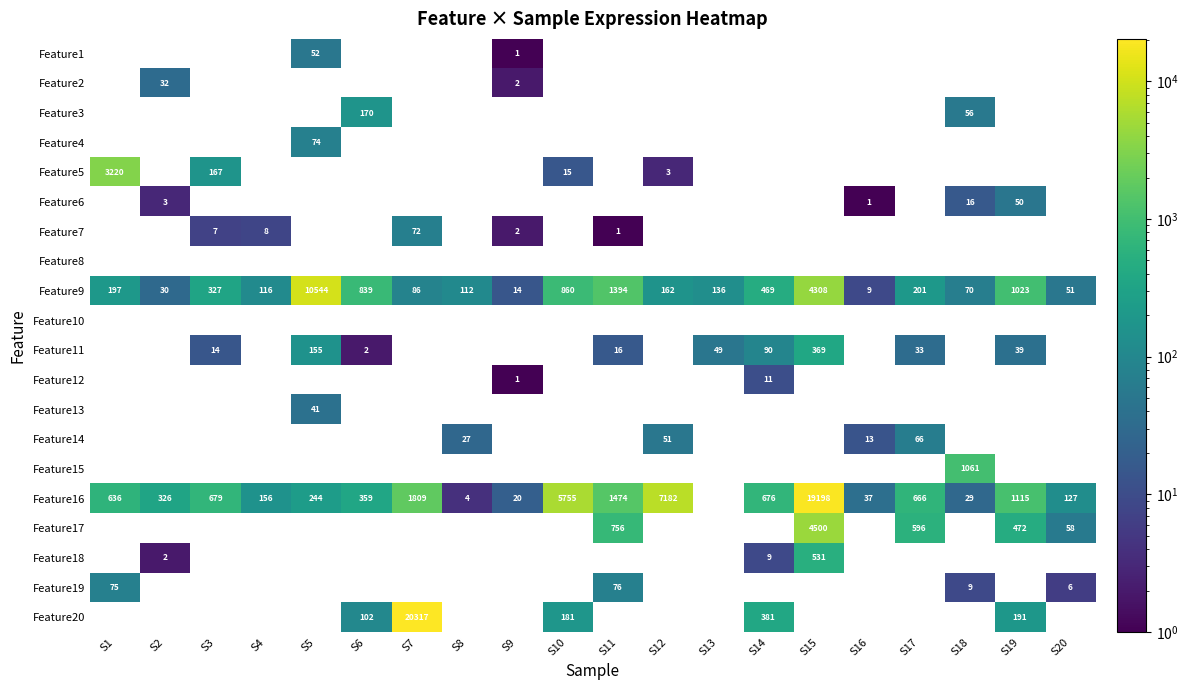

The value of Feature18 at S15 is 531. True or false?

True